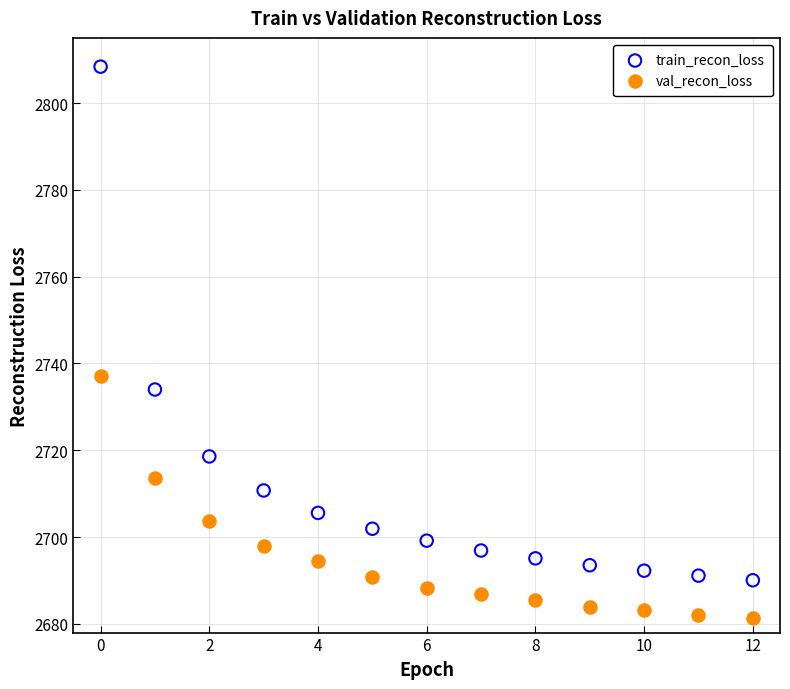

Which series reaches the minimum Y coordinate?

val_recon_loss